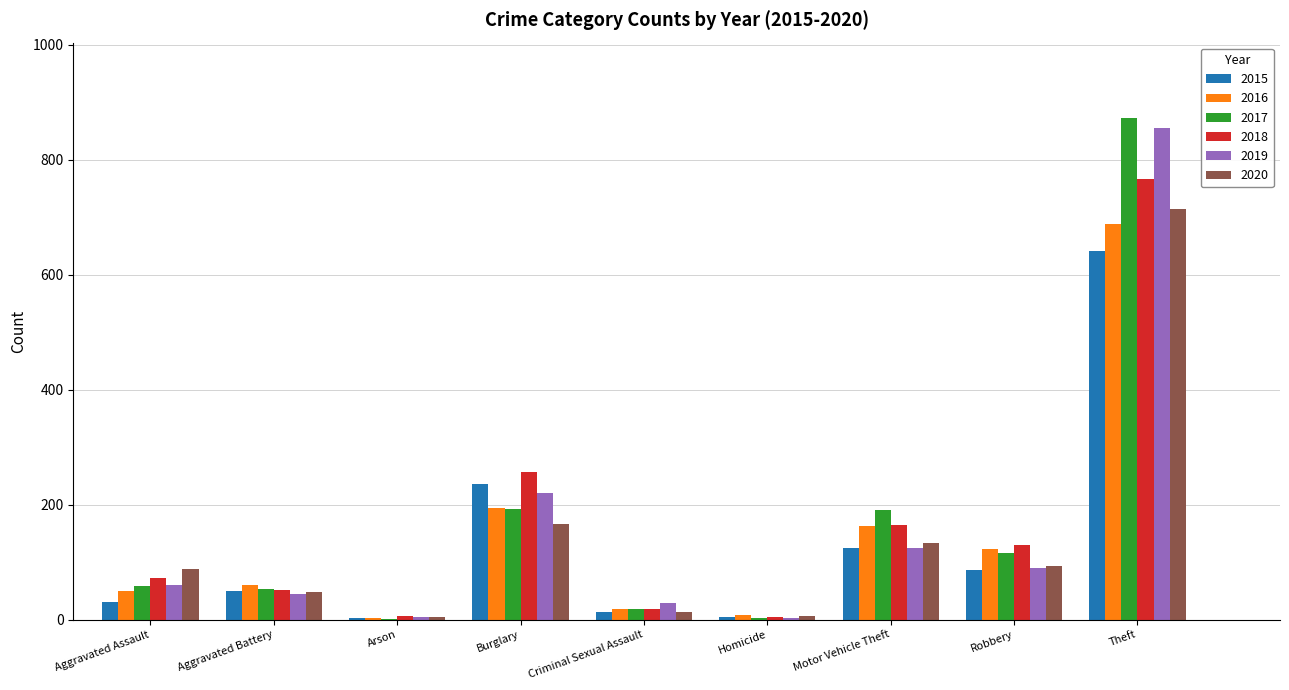

The 2017 series shows 191 at Motor Vehicle Theft. True or false?

True